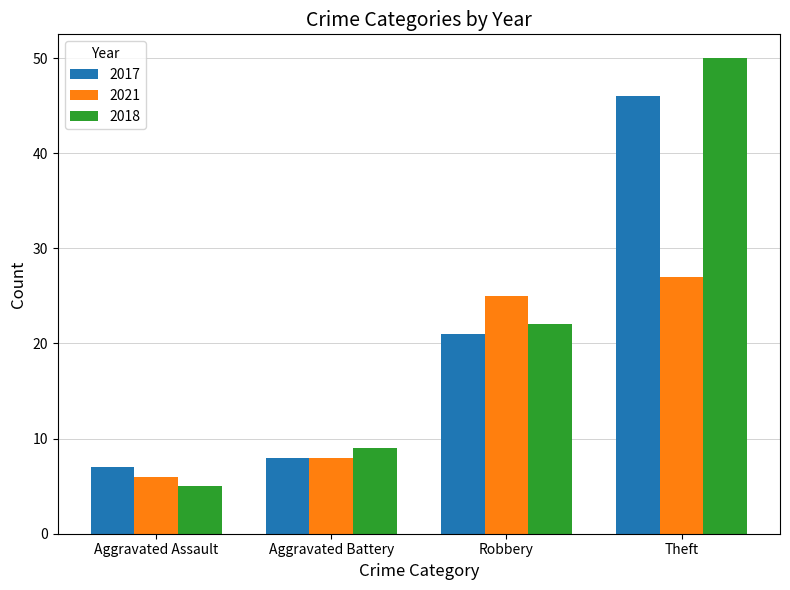

Rank the categories by 2021 value from lowest to highest.

Aggravated Assault, Aggravated Battery, Robbery, Theft